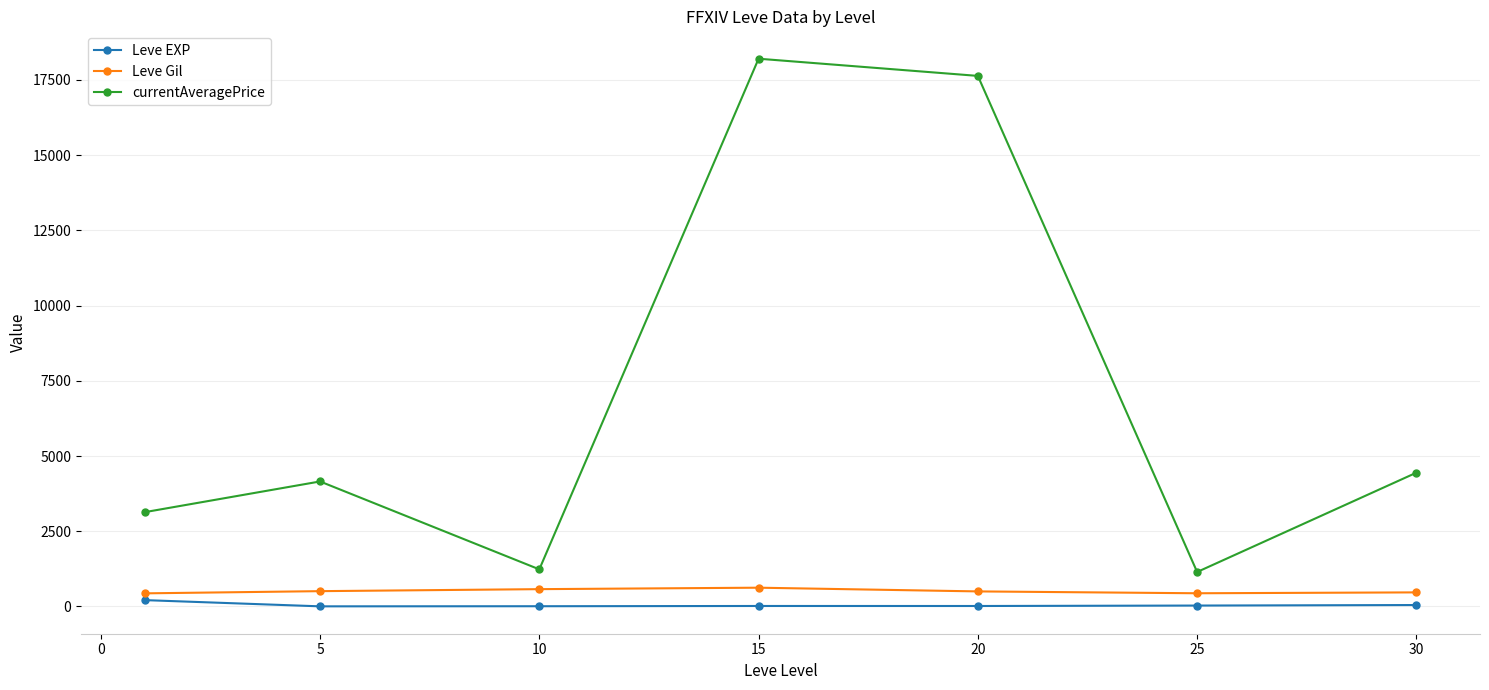

What is the difference between the second highest and second lowest values in the currentAveragePrice series?

16399.7